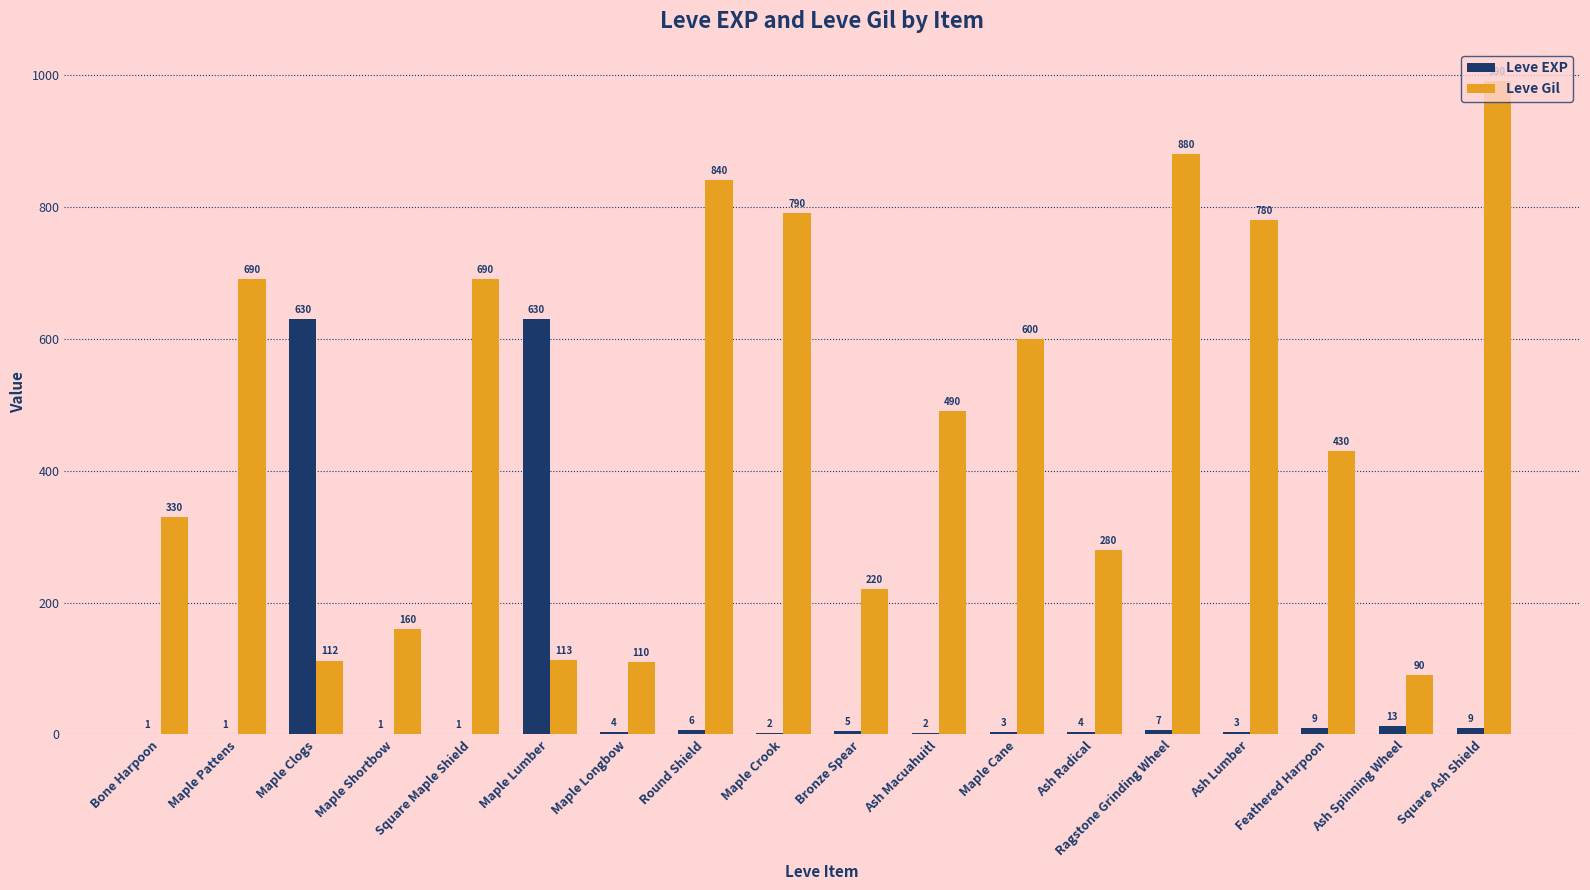

How many groups of bars are there?

18